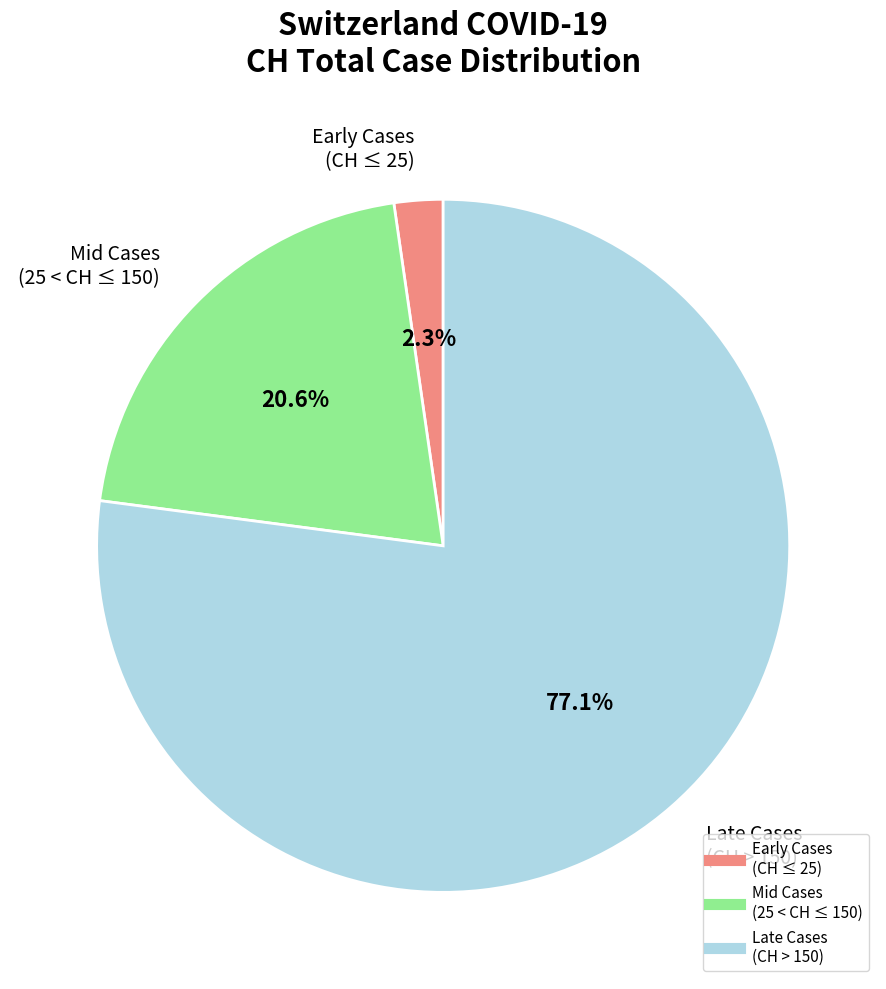

Is there a majority slice in this chart?

Yes